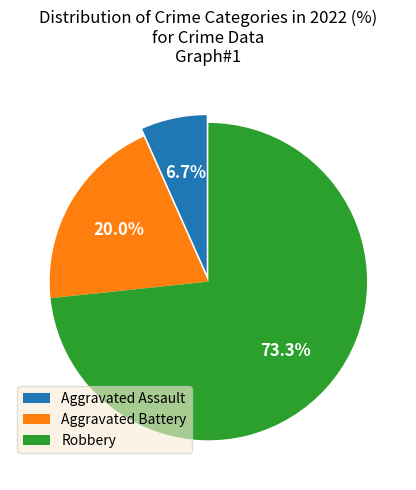

To the nearest percent, what percentage of the pie is Robbery?

73%